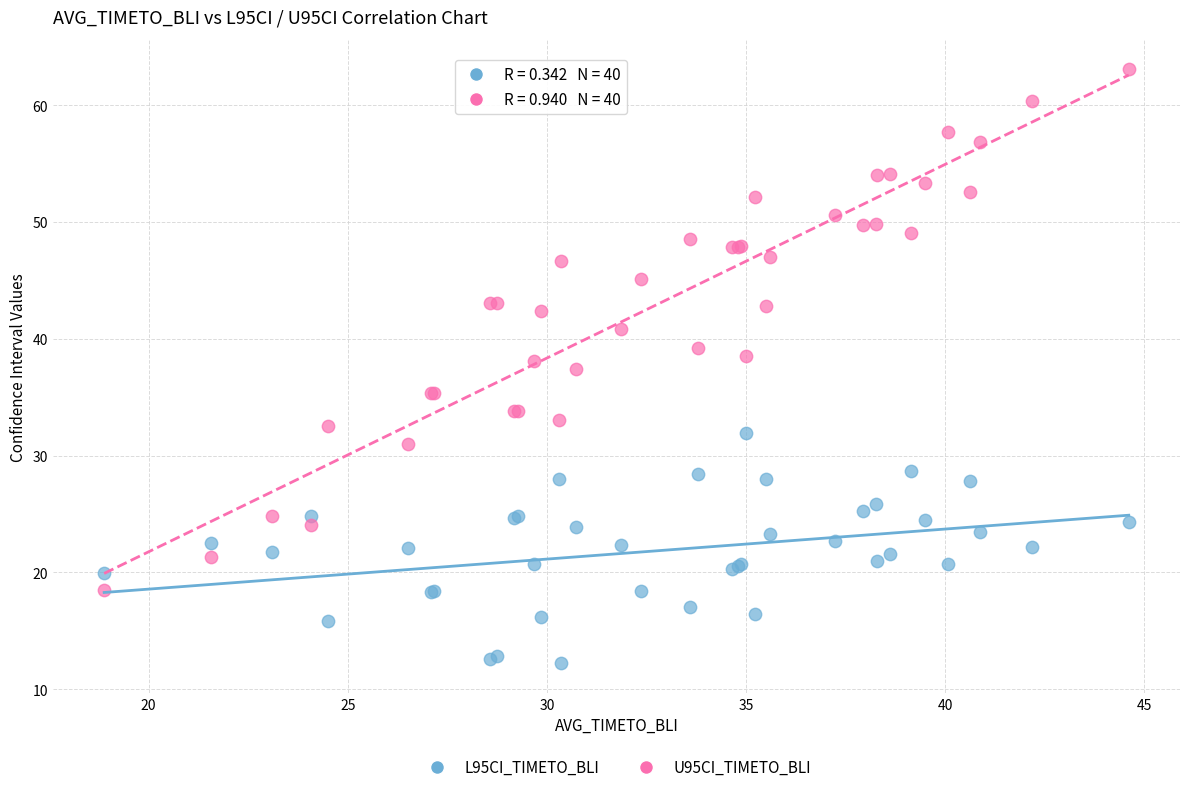

Which series has the widest spread of Y values?

U95CI_TIMETO_BLI